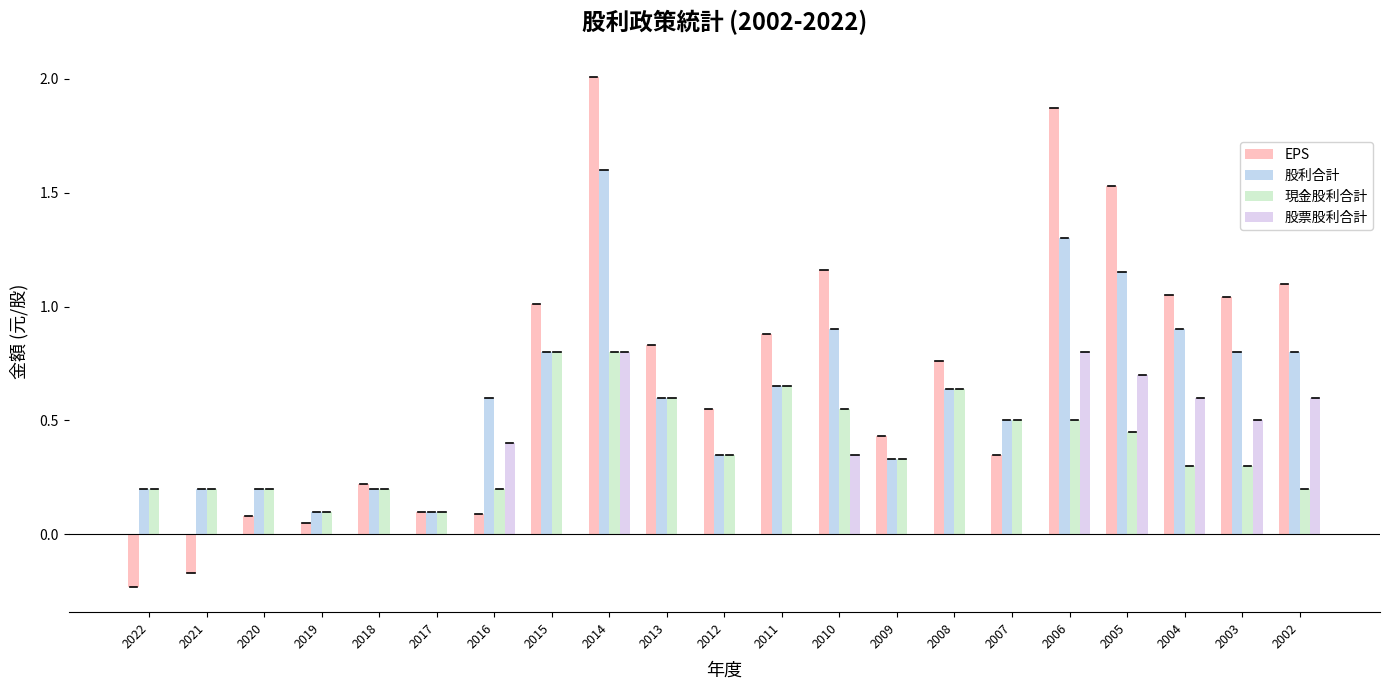

At which label does EPS reach its peak?

2014